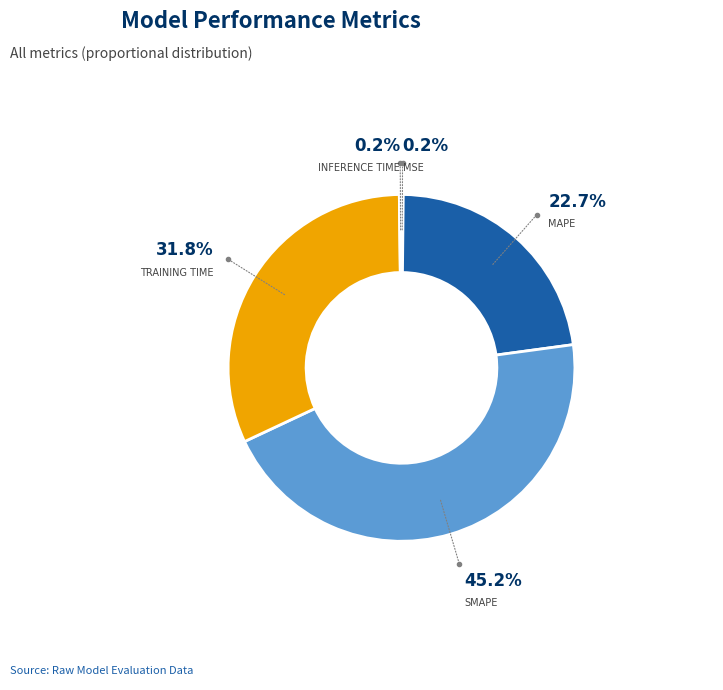

Is there a majority slice in this chart?

No